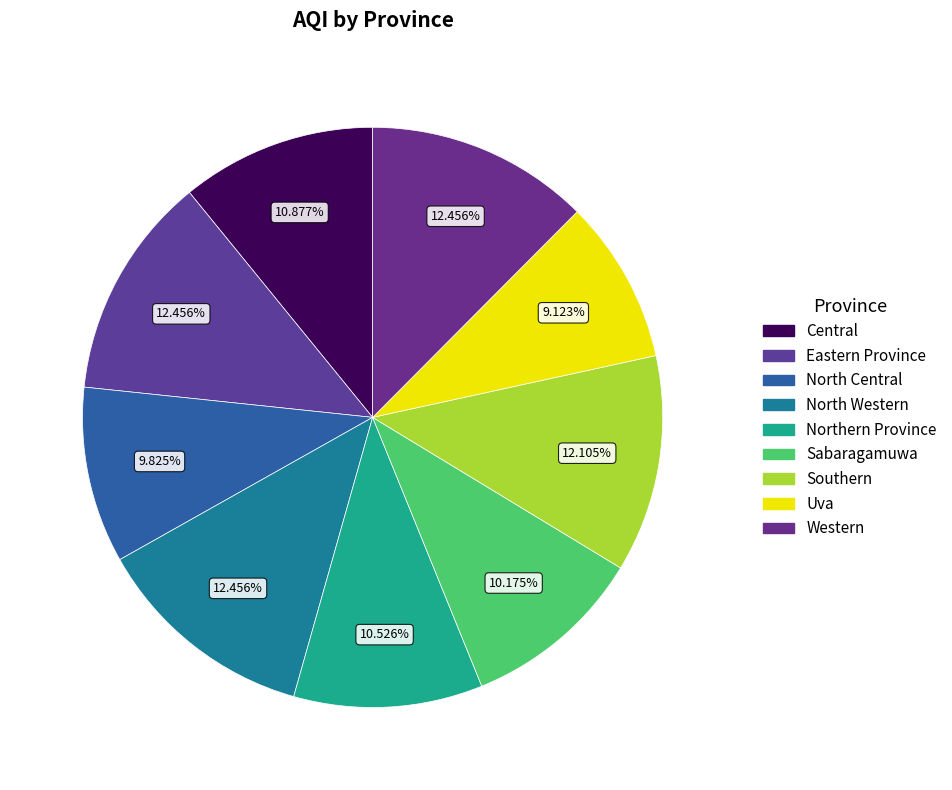

Approximately how many times larger is the value at Sabaragamuwa compared to North Western?

0.8